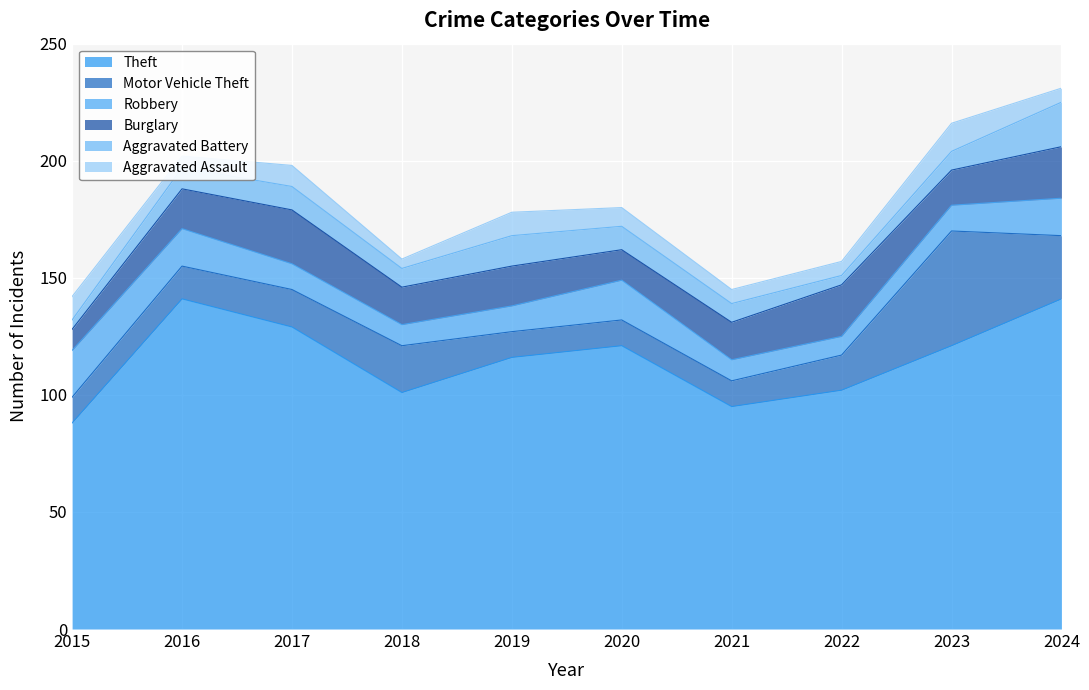

Which series has the largest range (max minus min)?

Theft